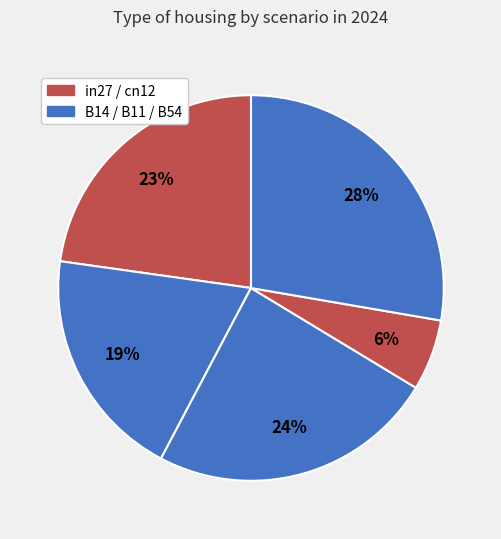

Count the number of slices in the pie.

5